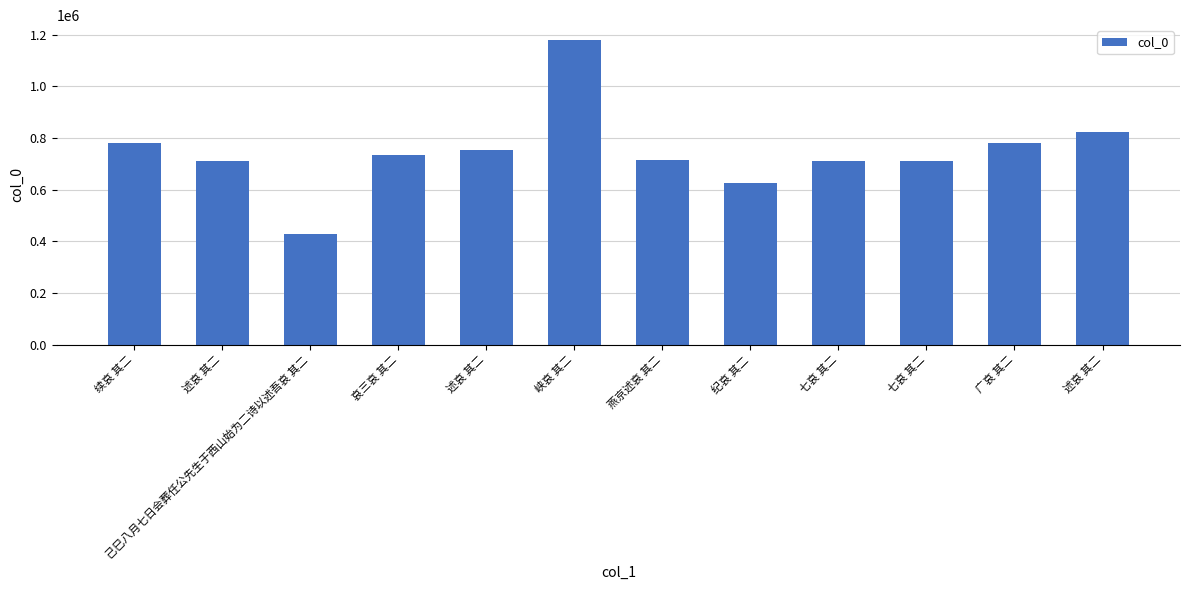

How many series are shown in this chart?

1